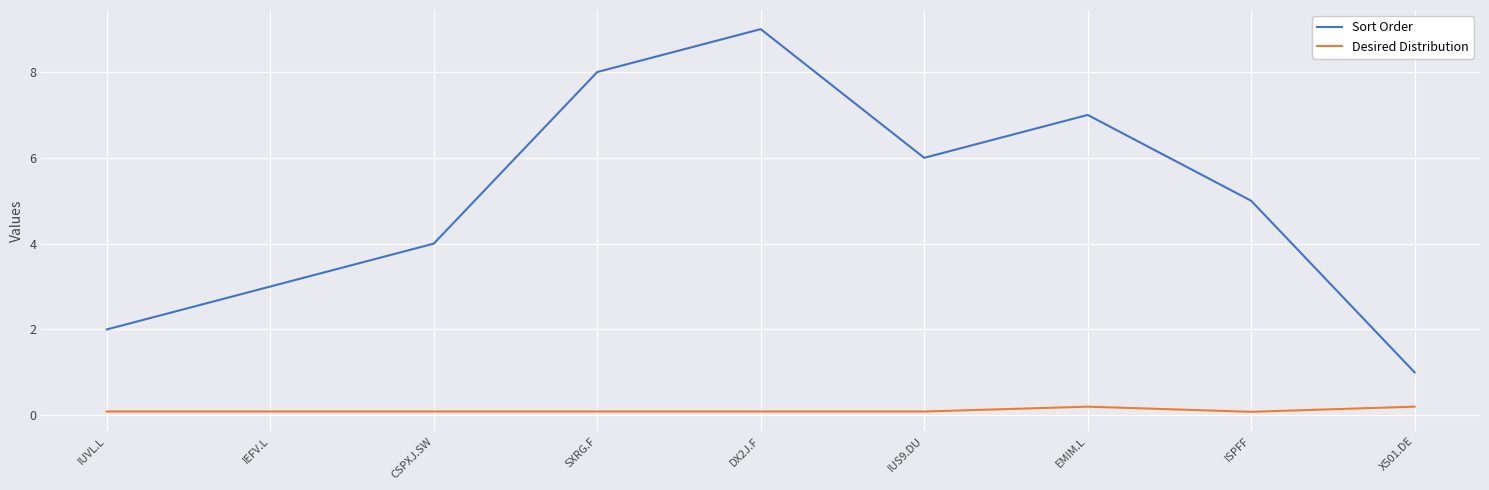

What is the difference between the maximum and minimum values in the Sort Order series?

8.0